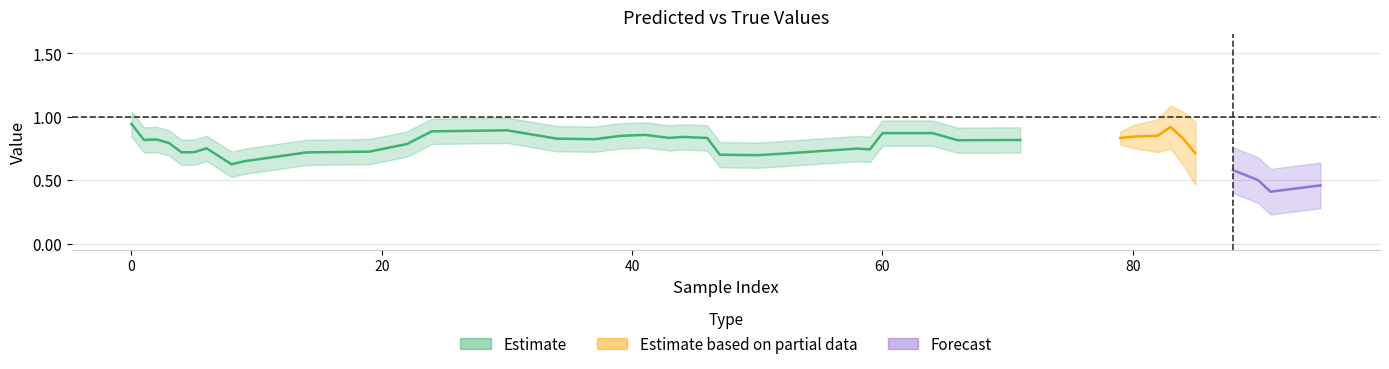

At how many categories does at least one series exceed 0?

40